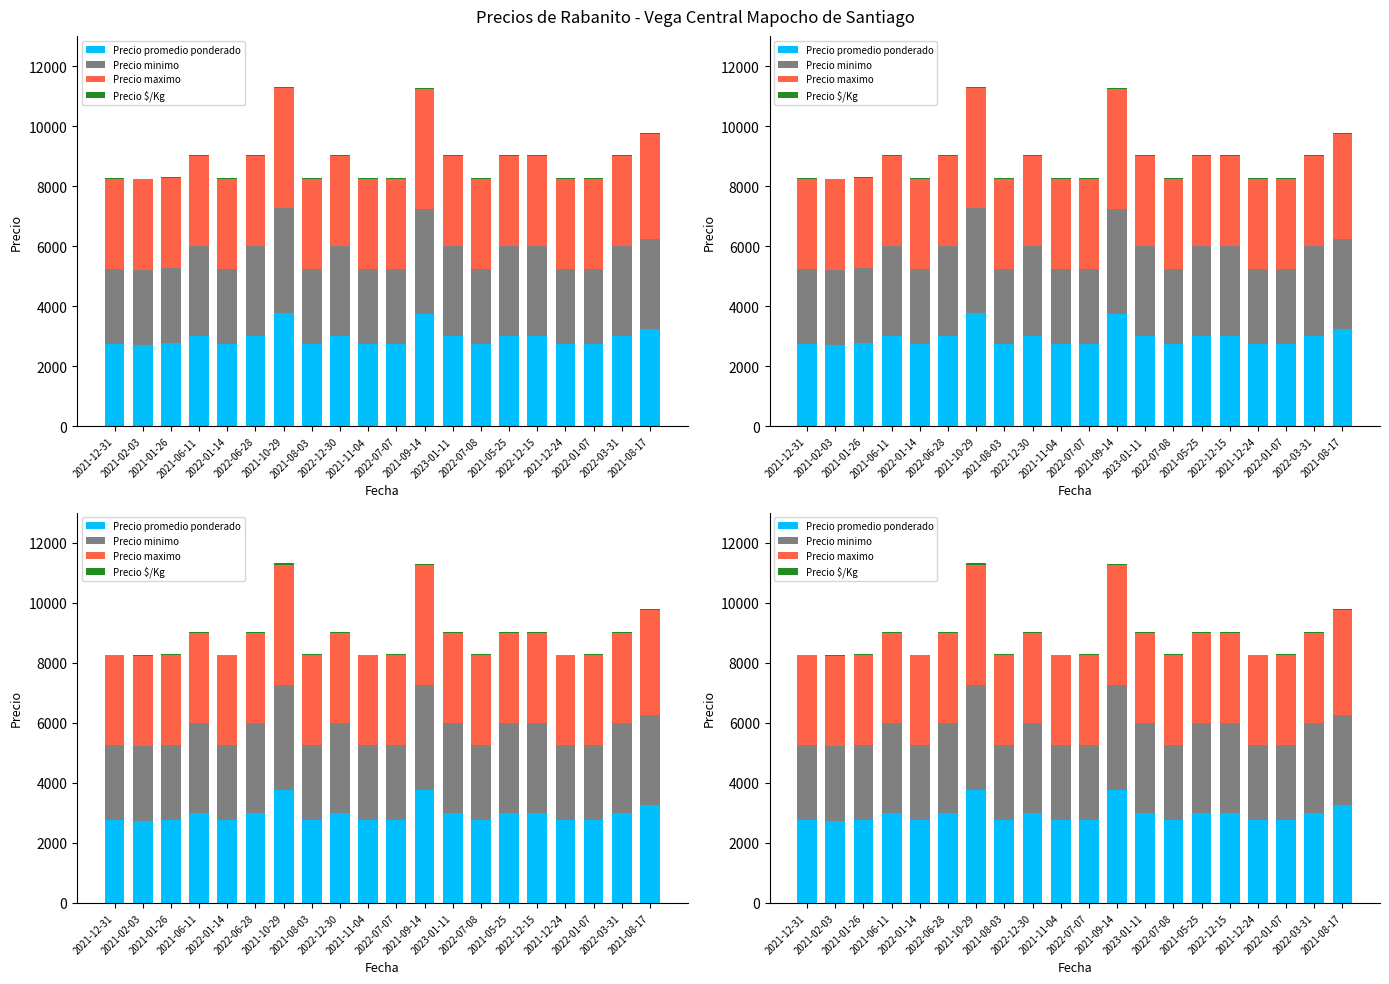

Read the Precio maximo value at 2021-05-25, to the nearest 10.

3000